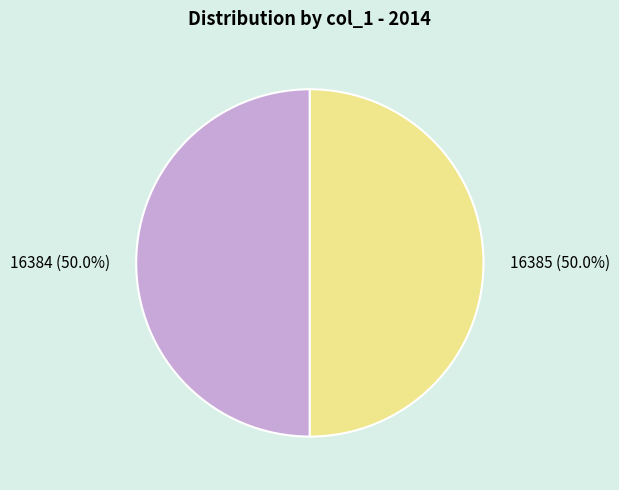

Is the sum of 16384 and 16385 greater than half?

Yes